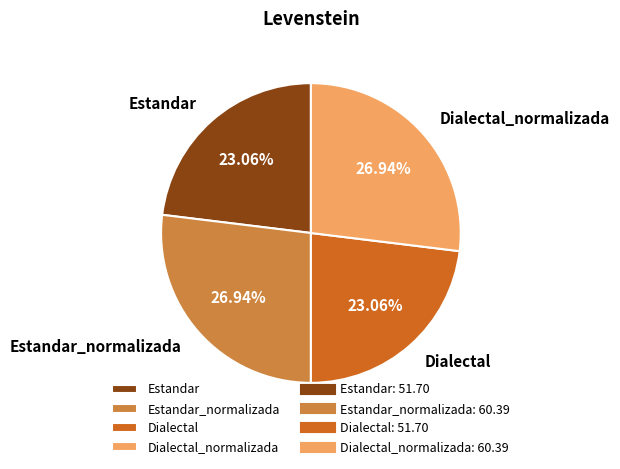

How many slices are in this pie chart?

4